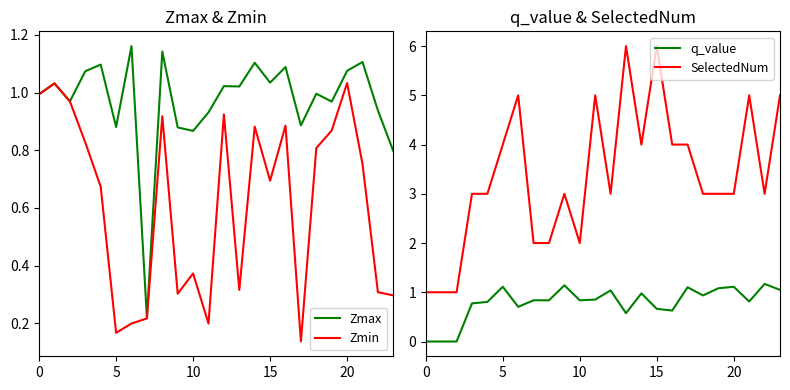

What is the average value of the Zmax series?

1.0